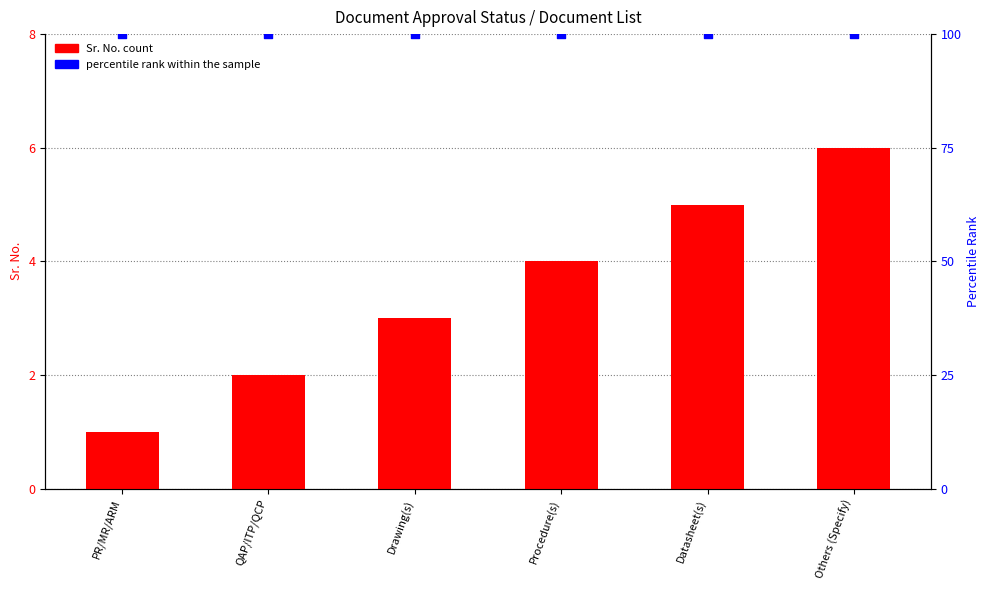

What are all the series names shown in the legend?

Sr. No., percentile rank within the sample